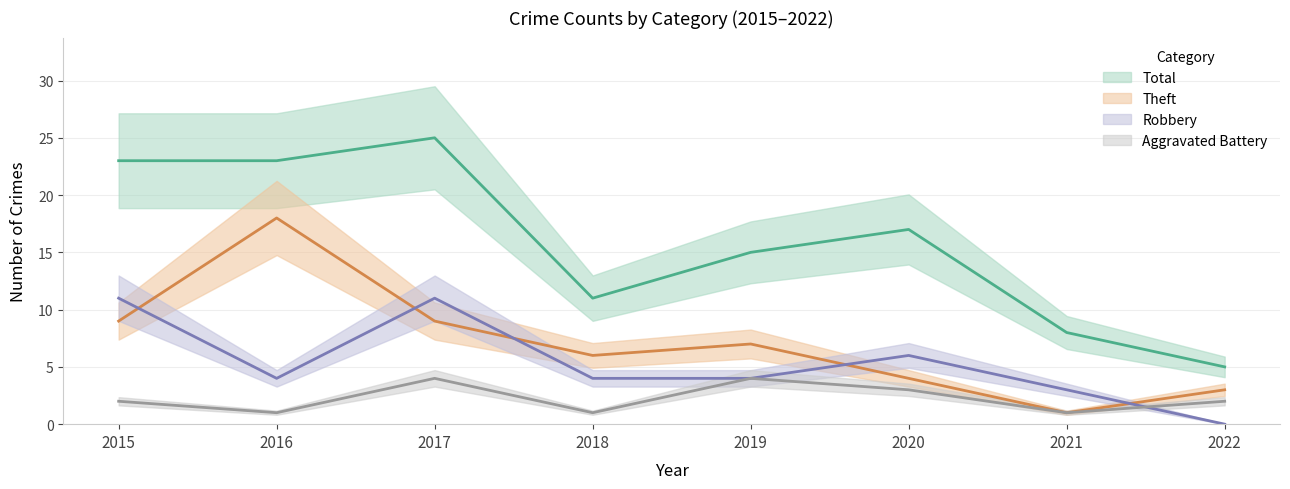

At which category does Theft reach its first local peak?

2016